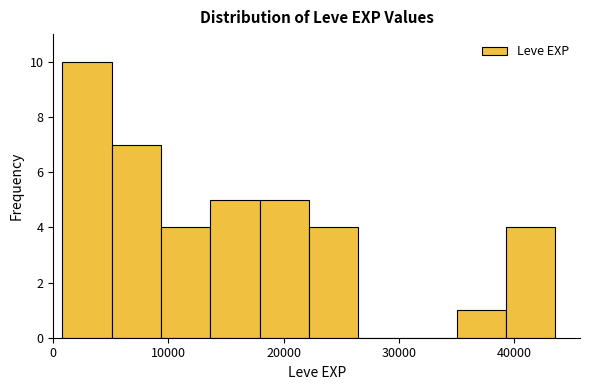

How tall is the bar that spans 35000 to 39000 on the x-axis? Neither the bar edges nor the heights are printed on the chart, so give them approximately, as read against the axes.

1